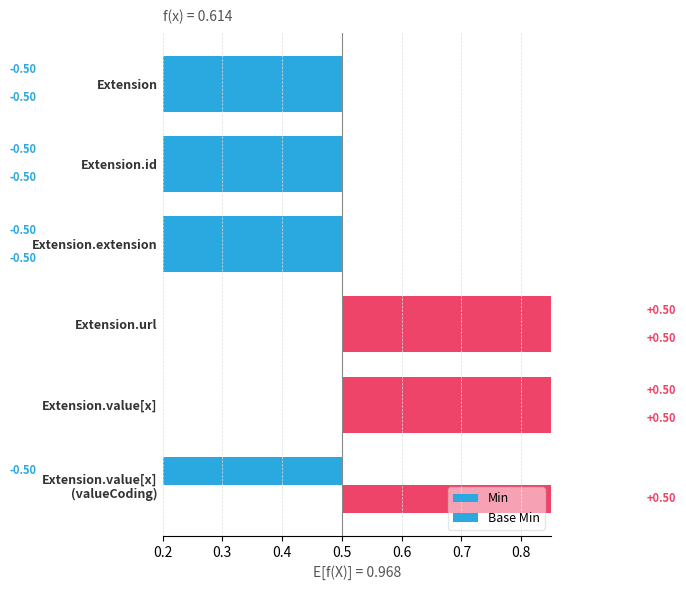

How many negative values does the Base Min series have?

4